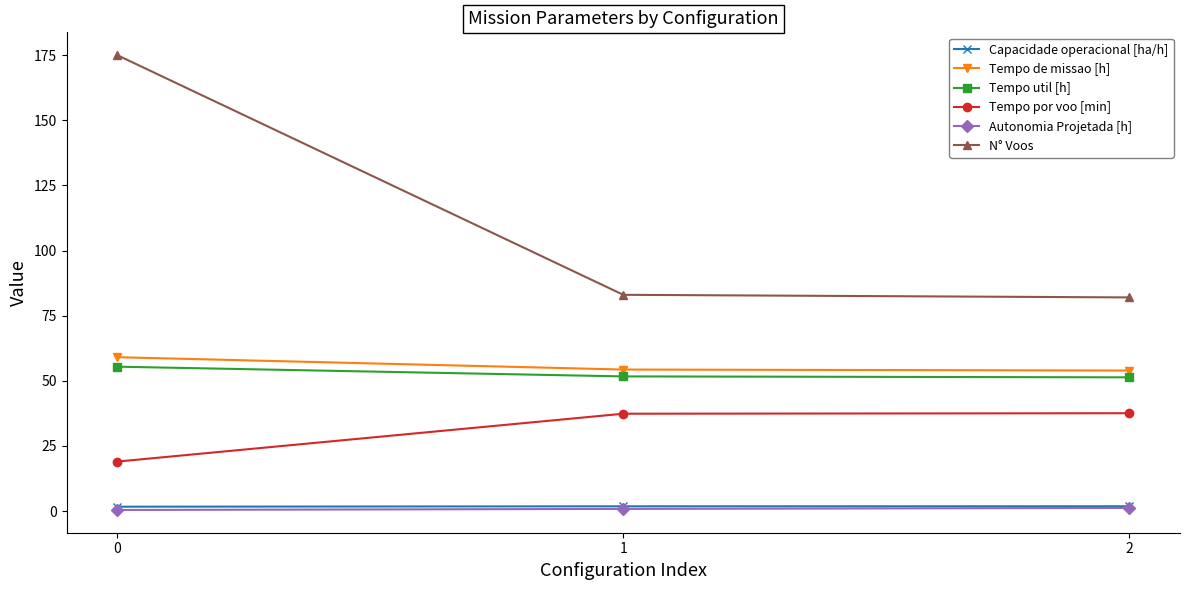

Which series has the widest spread of values?

N° Voos